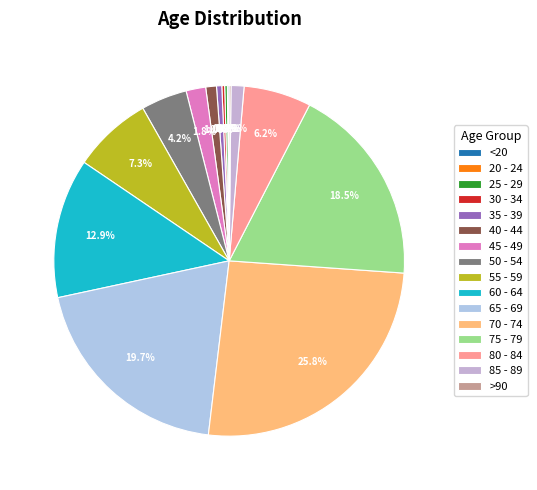

How many slices are in this pie chart?

16